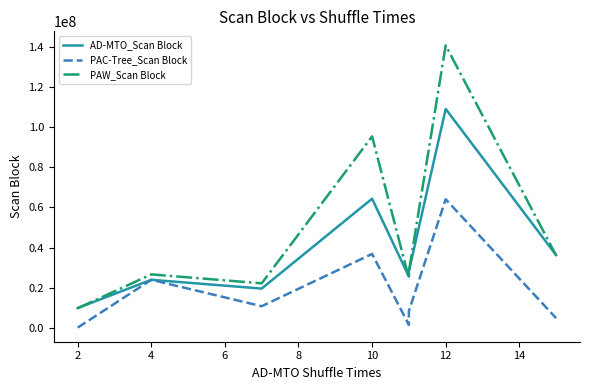

Rank the series by their maximum value, from highest to lowest.

PAW_Scan Block, AD-MTO_Scan Block, PAC-Tree_Scan Block